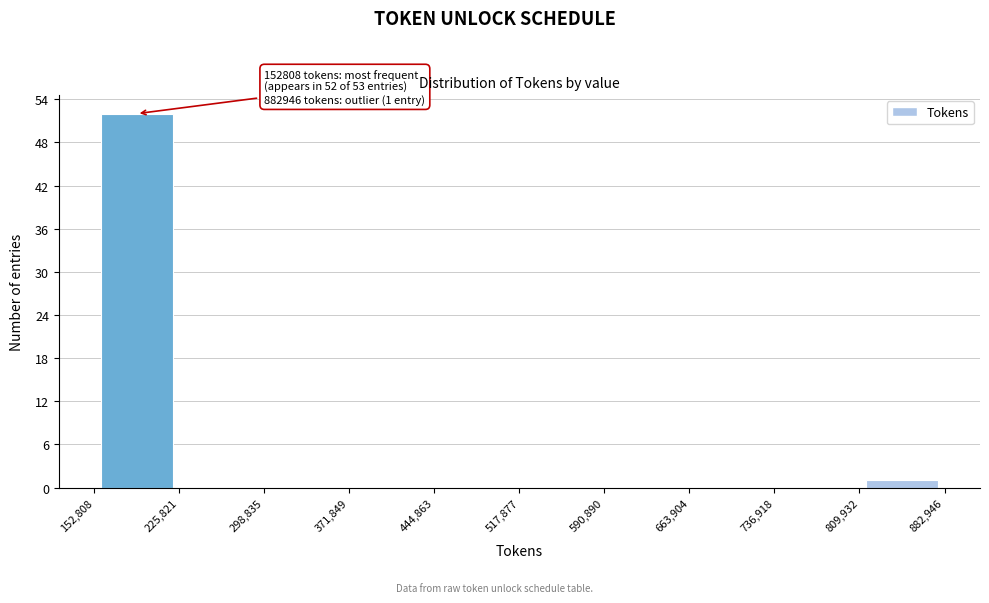

Which range on the x-axis has the tallest bar?

152,808 to 225,821